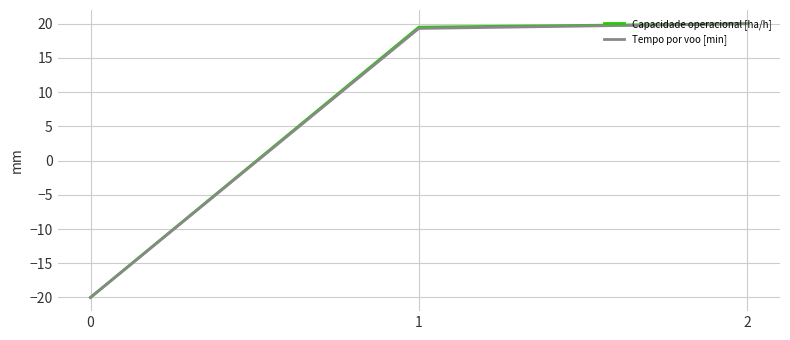

List the labels in order of Capacidade operacional [ha/h] value, smallest first.

0, 1, 2